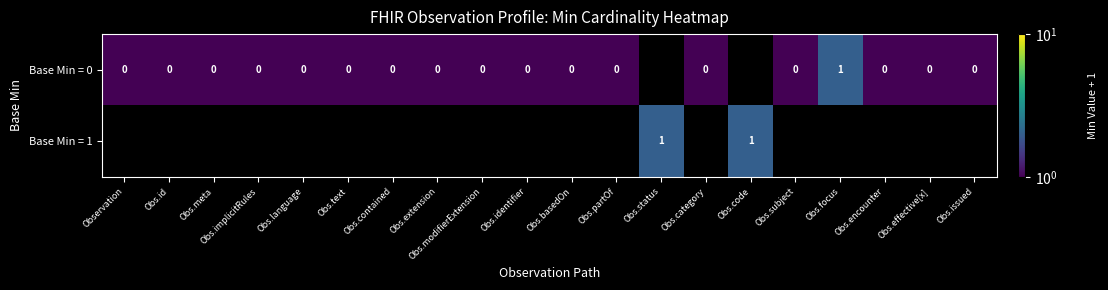

Is the value of Base Min = 1 at Obs.effective[x] greater than the value of Base Min = 0 at Obs.basedOn?

No